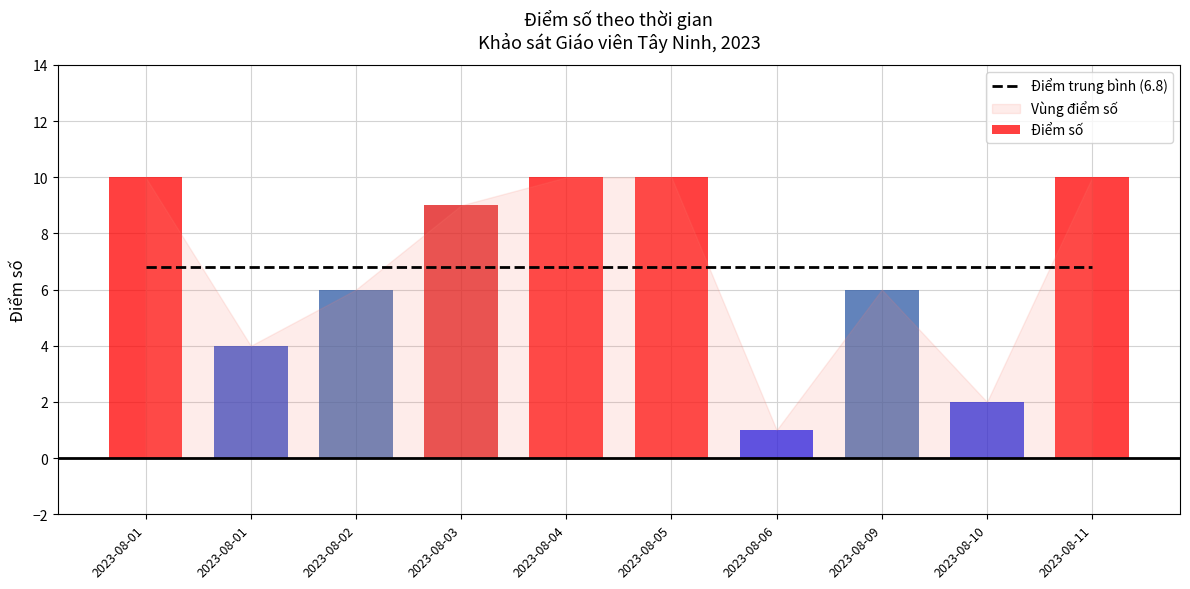

Which series has the largest range (max minus min)?

Điểm số